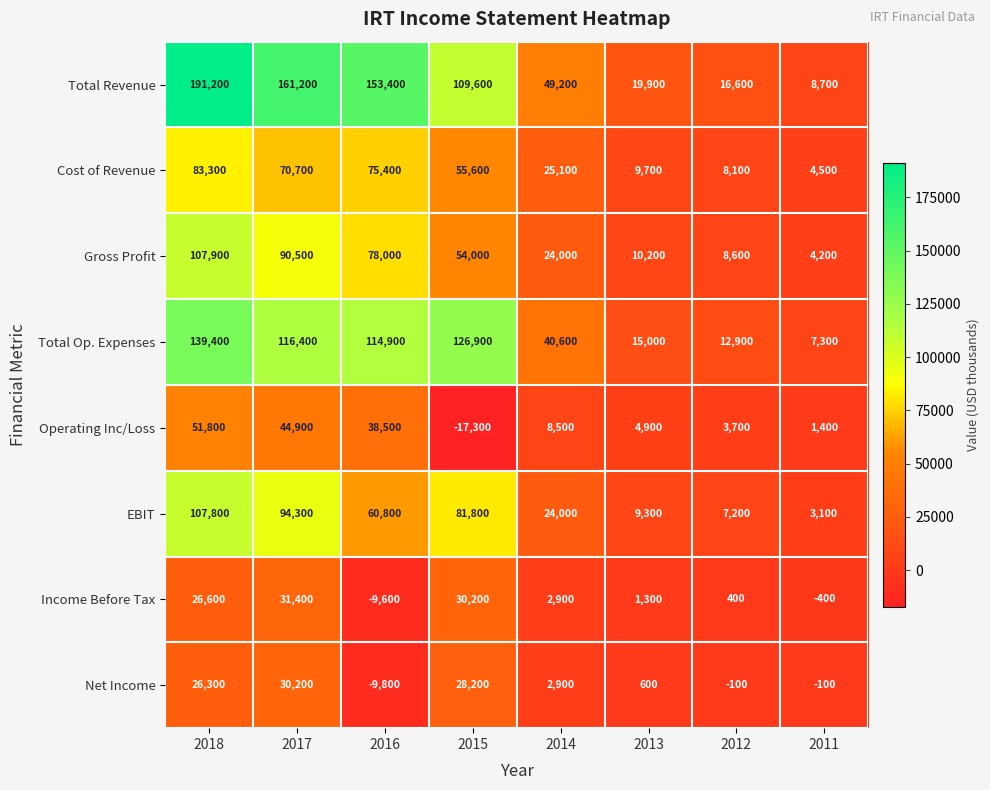

At which label is Operating Inc/Loss closest to 17250?

2014